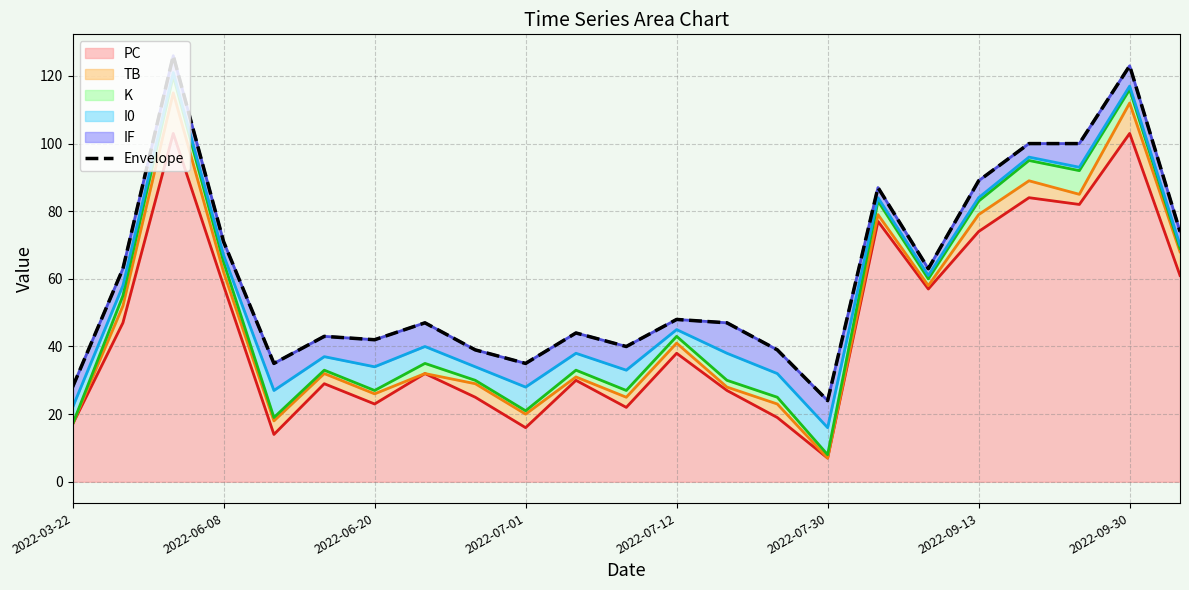

Which has a higher value, 13 or 14?

13